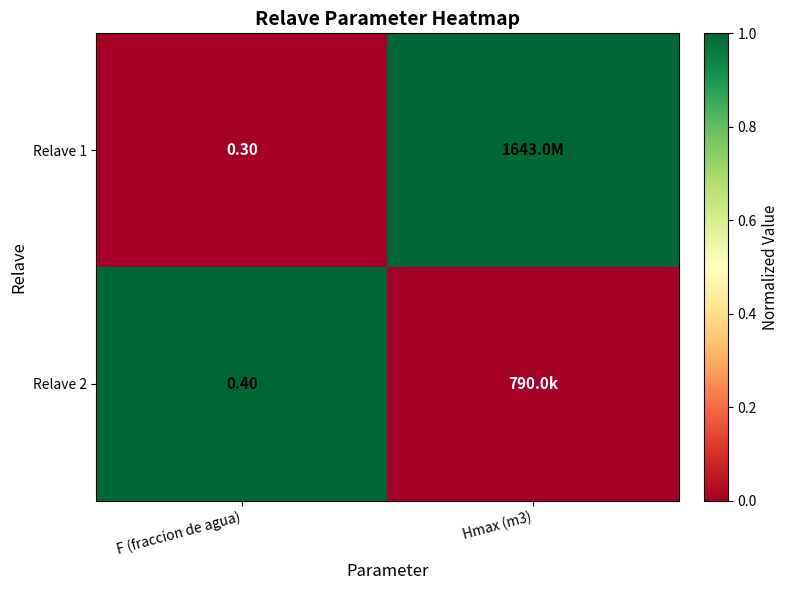

Rank the series at F (fraccion de agua) from highest to lowest value.

Relave 2, Relave 1